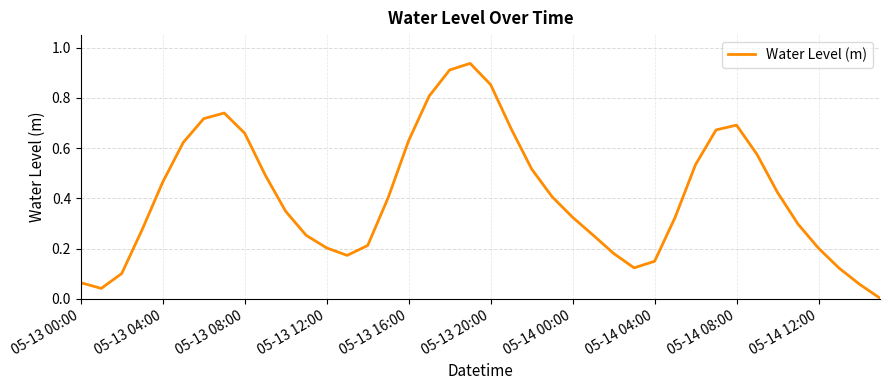

How many interior local valleys (lower than both neighbors) does the data have?

3